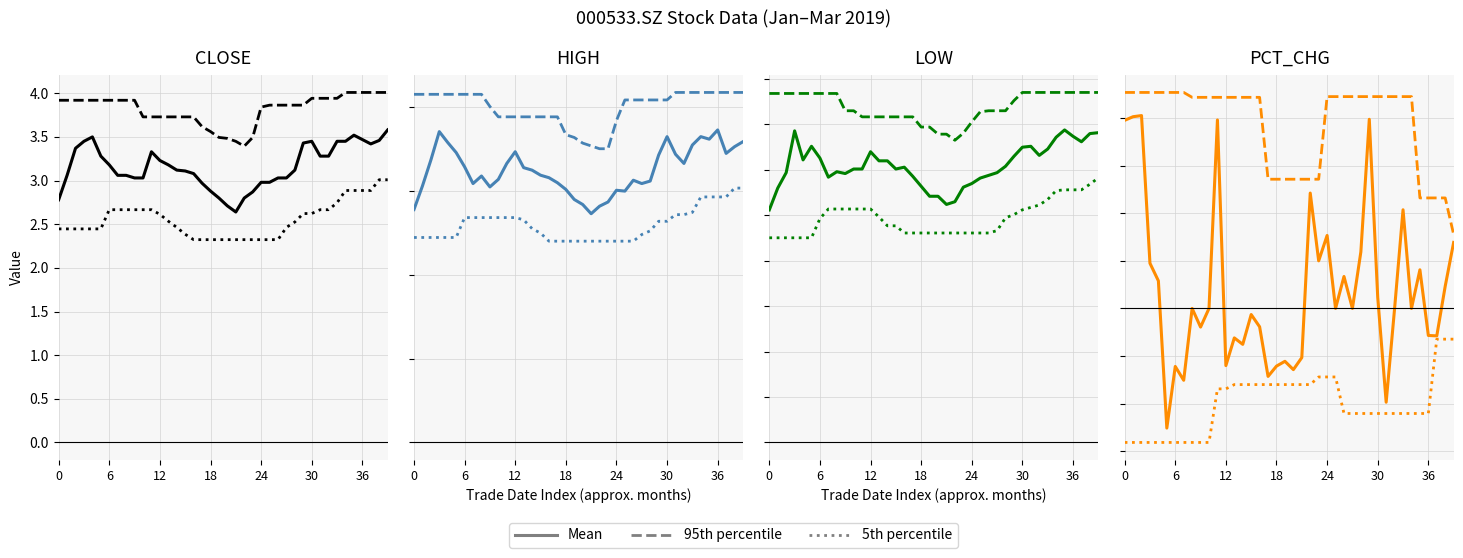

What is the value of the 95th percentile point at the 12th from the left?

11.1